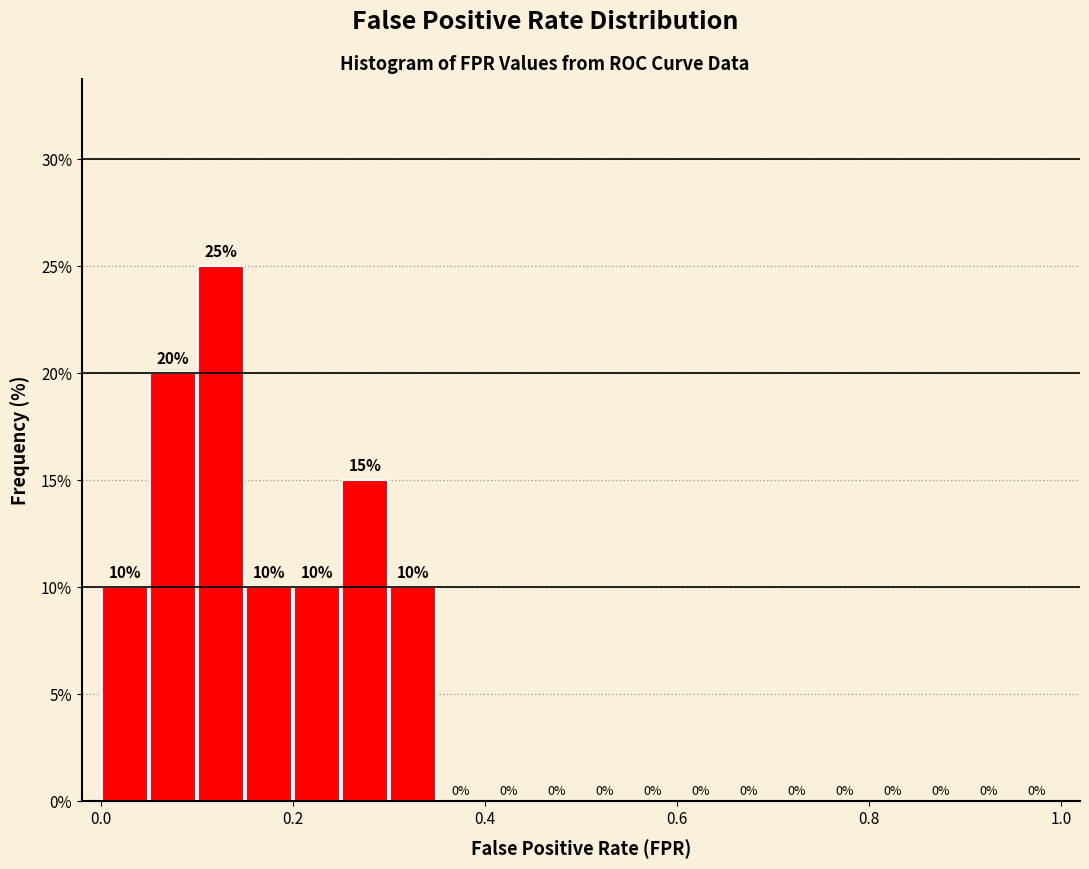

Around what value on the x-axis is the tallest bar? Give the approximate position of its centre, as read against the axis.

0.12